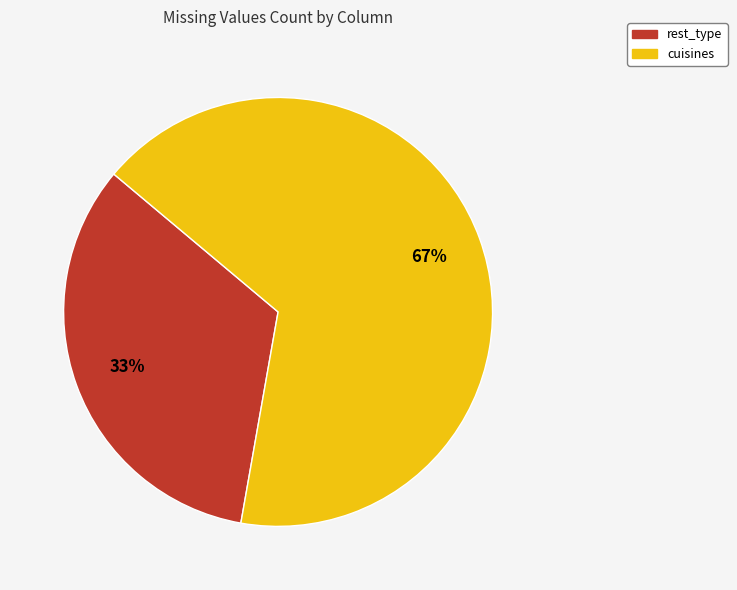

Which category has the biggest portion of the pie?

cuisines